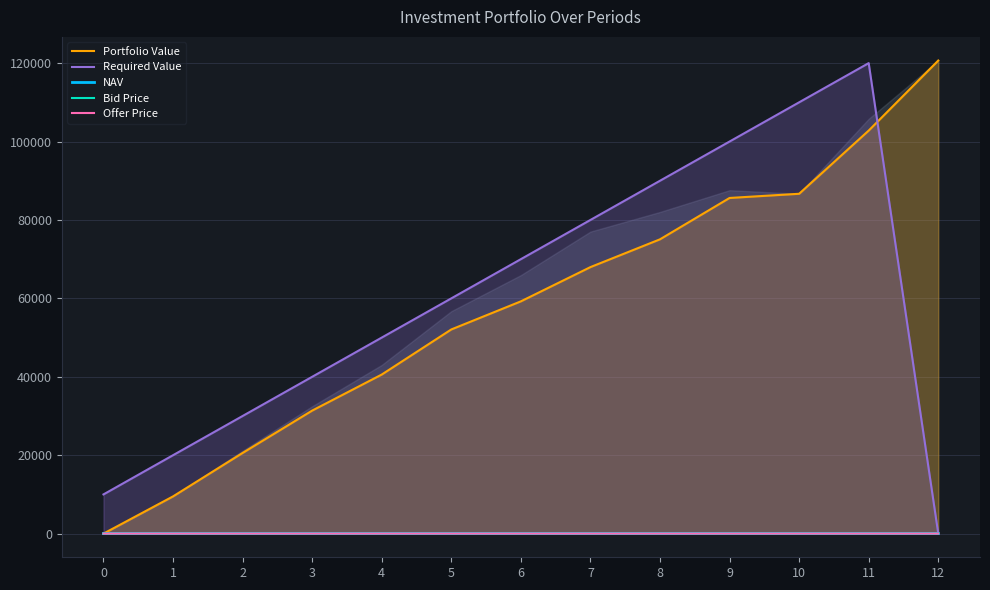

How many data points in Required Value are above 60000?

6